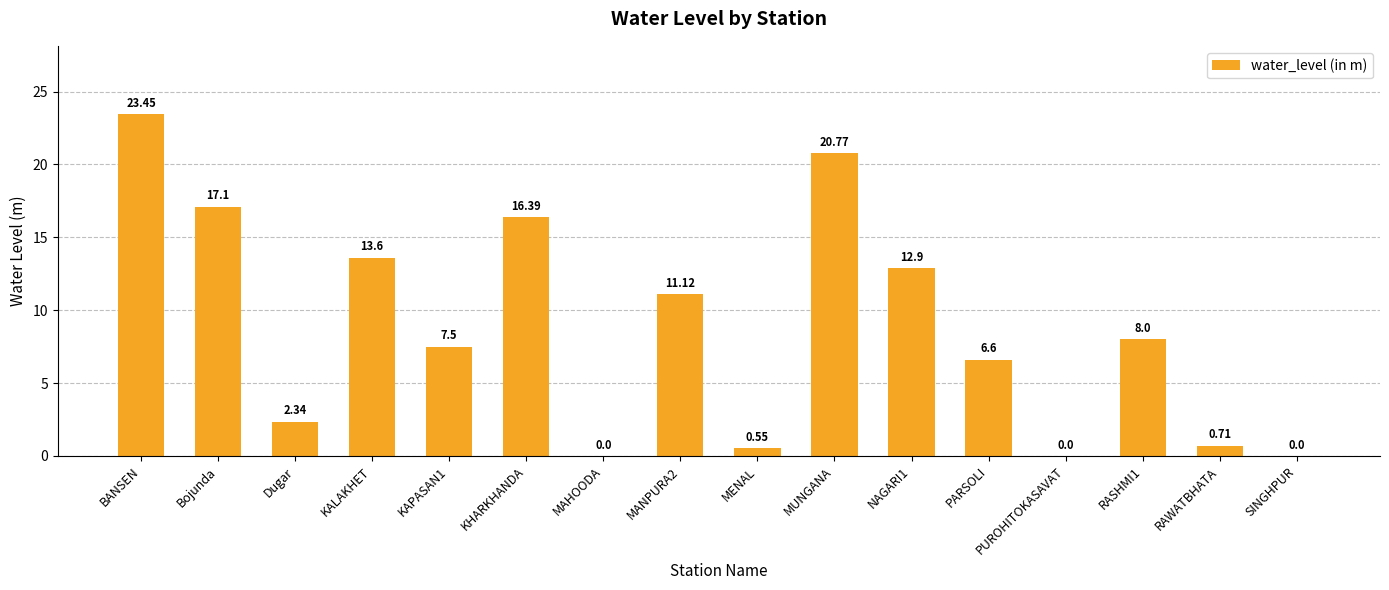

What is the sum of all values?

141.0